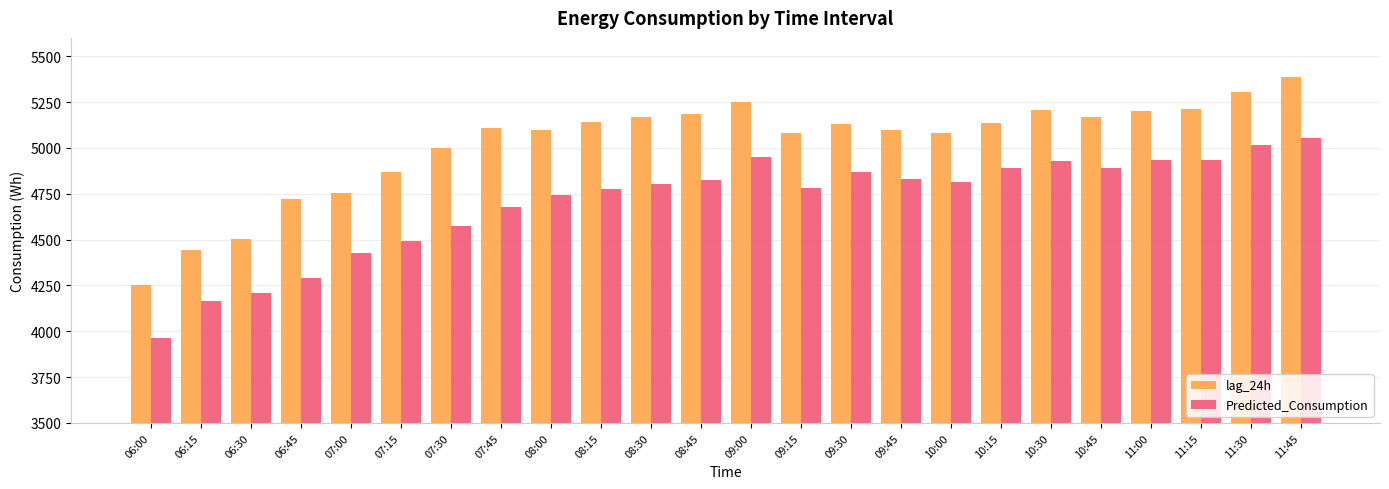

What is the difference between the highest and lowest values at 06:45?

428.9